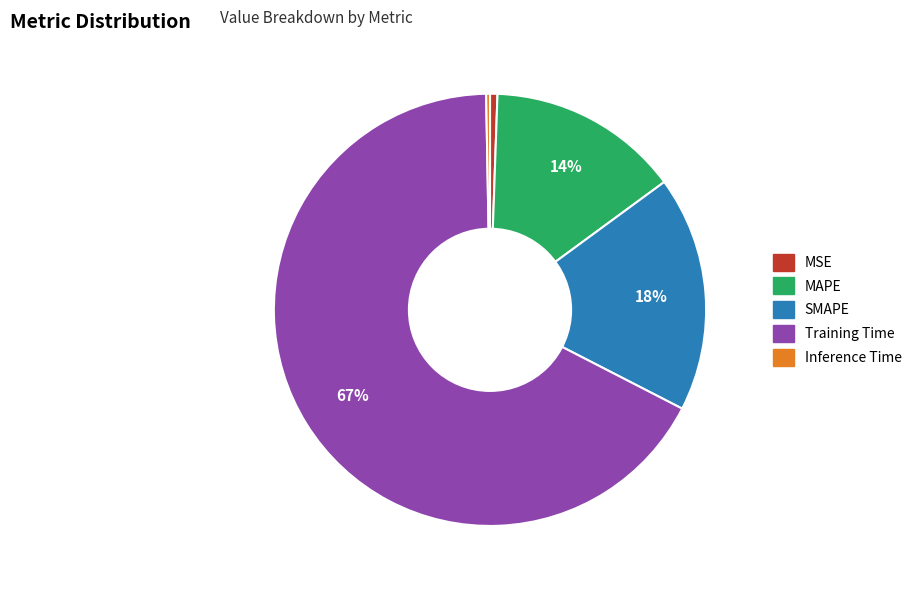

Is MSE the majority of the pie?

No